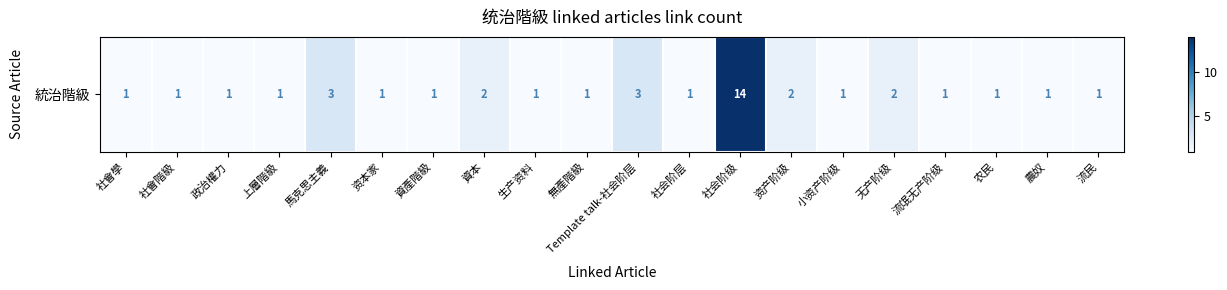

Where is the data nearest to the value 7?

馬克思主義